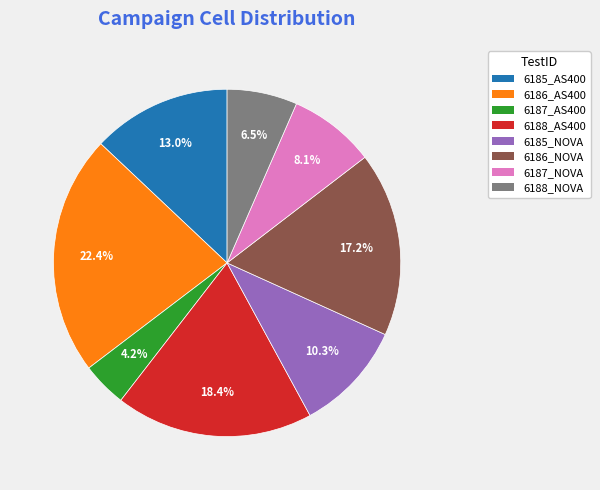

Rank the categories by value from lowest to highest.

6187_AS400, 6188_NOVA, 6187_NOVA, 6185_NOVA, 6185_AS400, 6186_NOVA, 6188_AS400, 6186_AS400